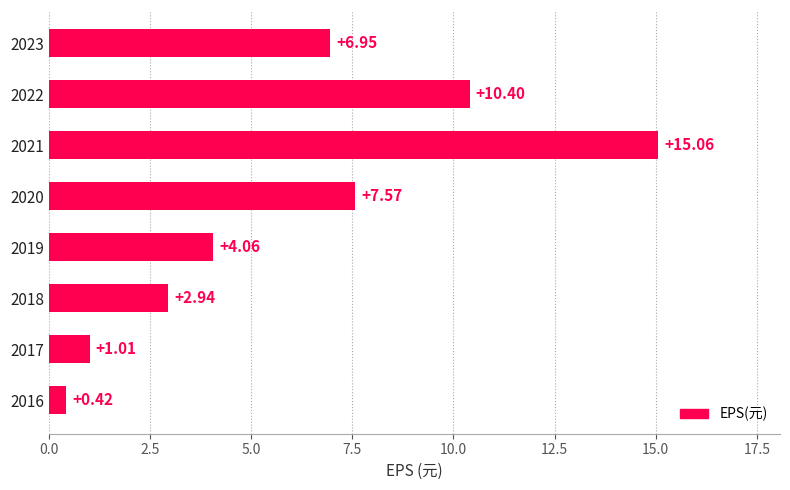

What is the maximum value shown in the chart?

15.1